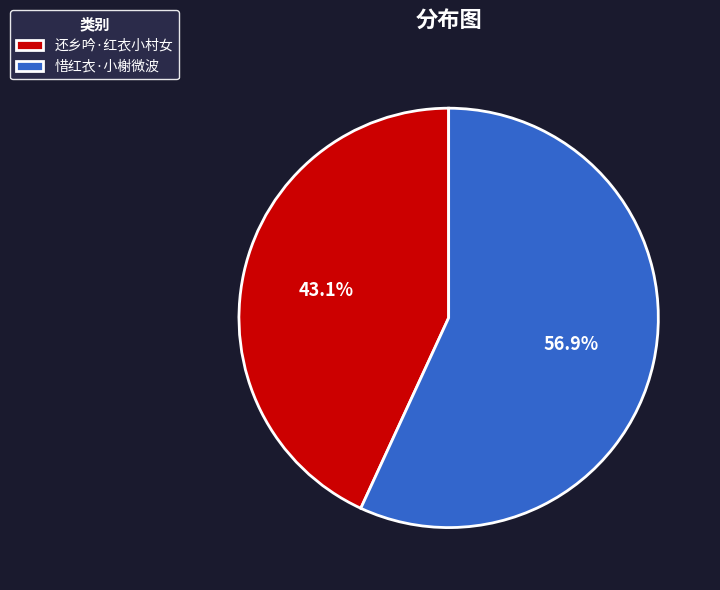

Which has a higher value, 还乡吟·红衣小村女 or 惜红衣·小榭微波?

惜红衣·小榭微波